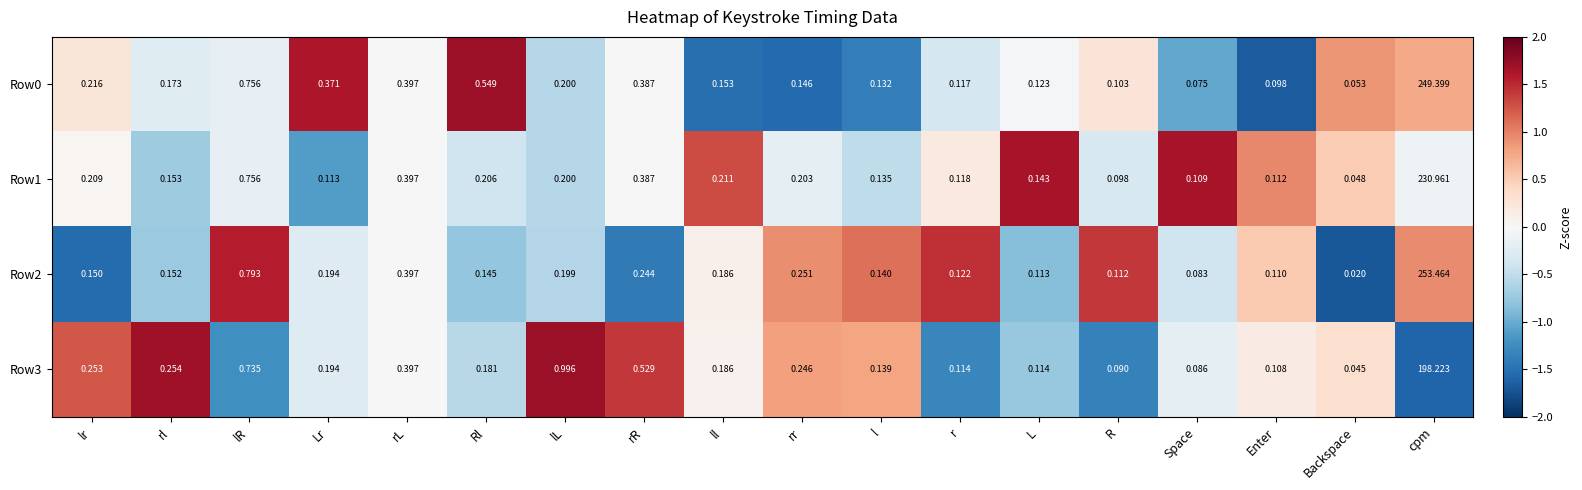

Which category has the lowest value in the Row2 series?

Backspace